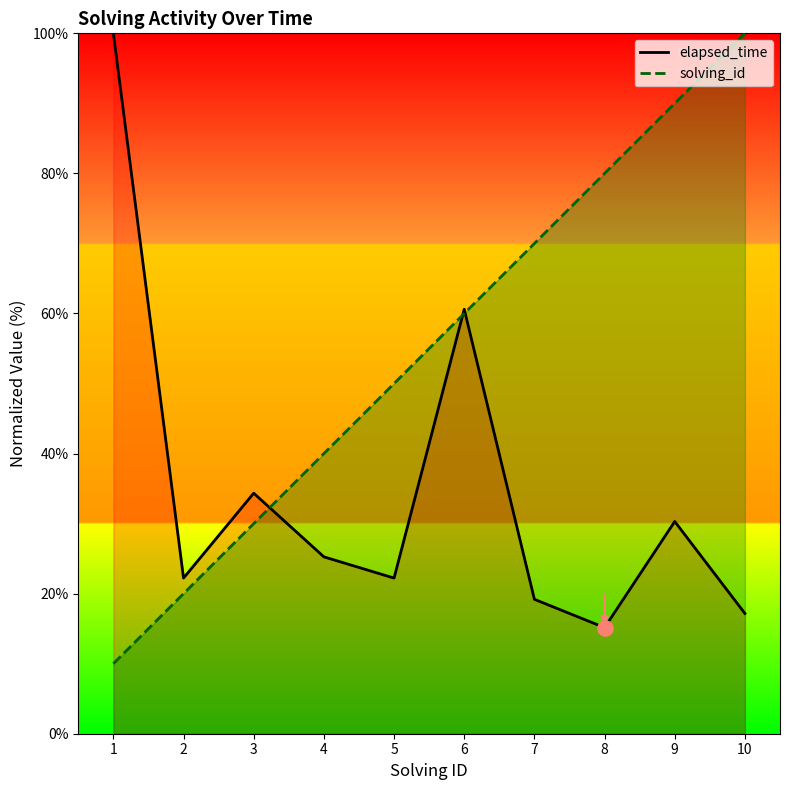

Which series reaches the minimum Y coordinate?

solving_id_line